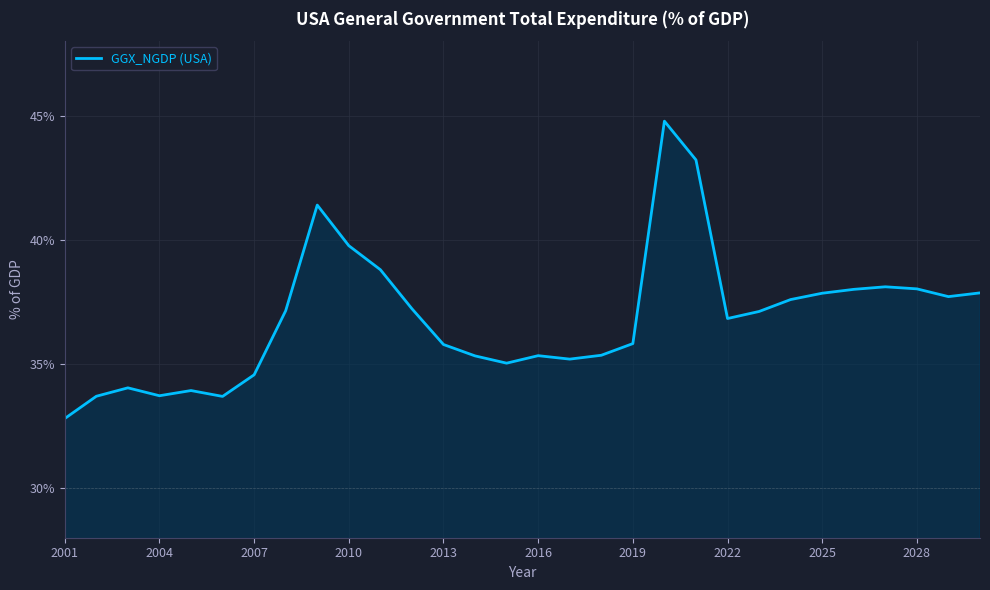

Reading right to left, extract all data points from this chart.

37.9	37.7	38.0	38.1	38.0	37.8	37.6	37.1	36.8	43.2	44.8	35.8	35.3	35.2	35.3	35.0	35.3	35.8	37.2	38.8	39.8	41.4	37.1	34.6	33.7	33.9	33.7	34.0	33.7	32.8